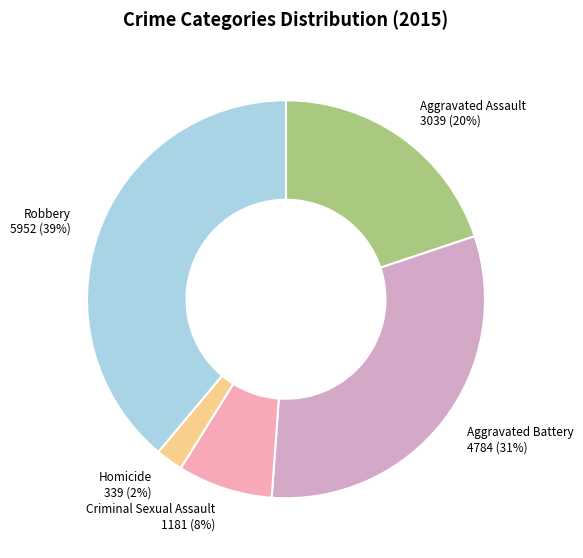

Is it true that Aggravated Battery is 31% of the pie?

True